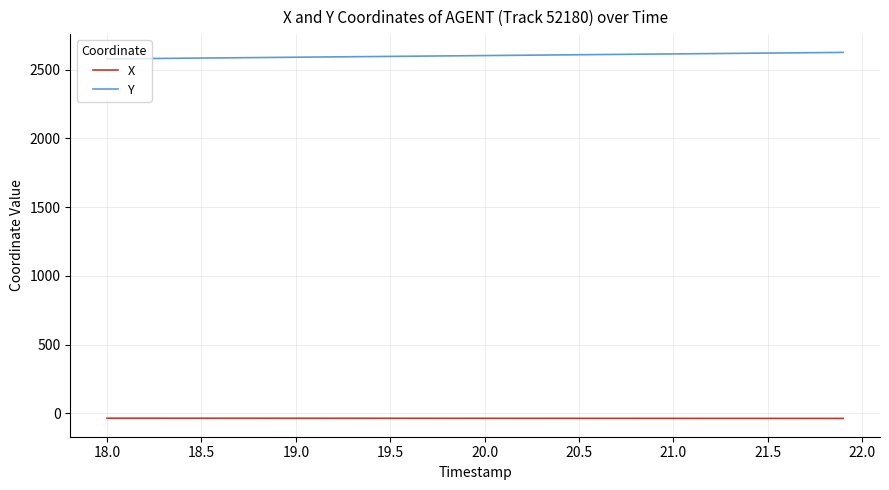

Which series has the largest total across all categories?

Y